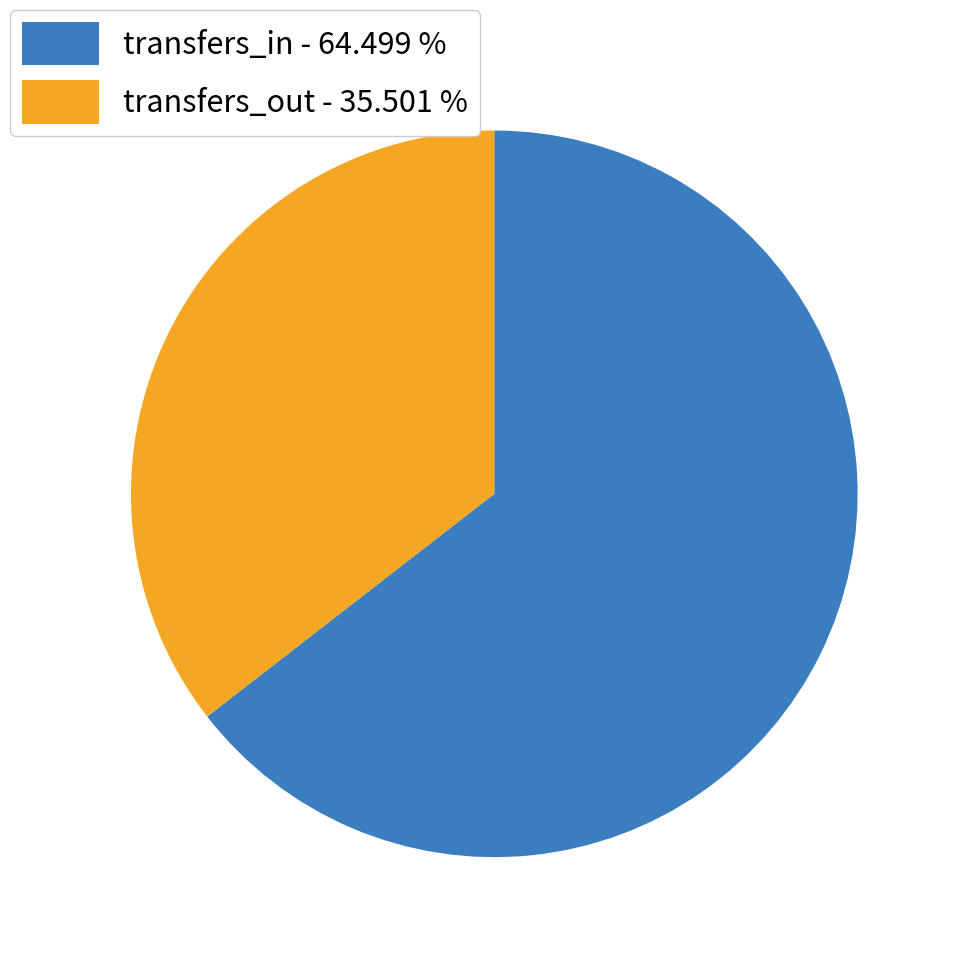

Do transfers_in - 64.499 % and transfers_out - 35.501 % together represent more than half of the pie?

Yes